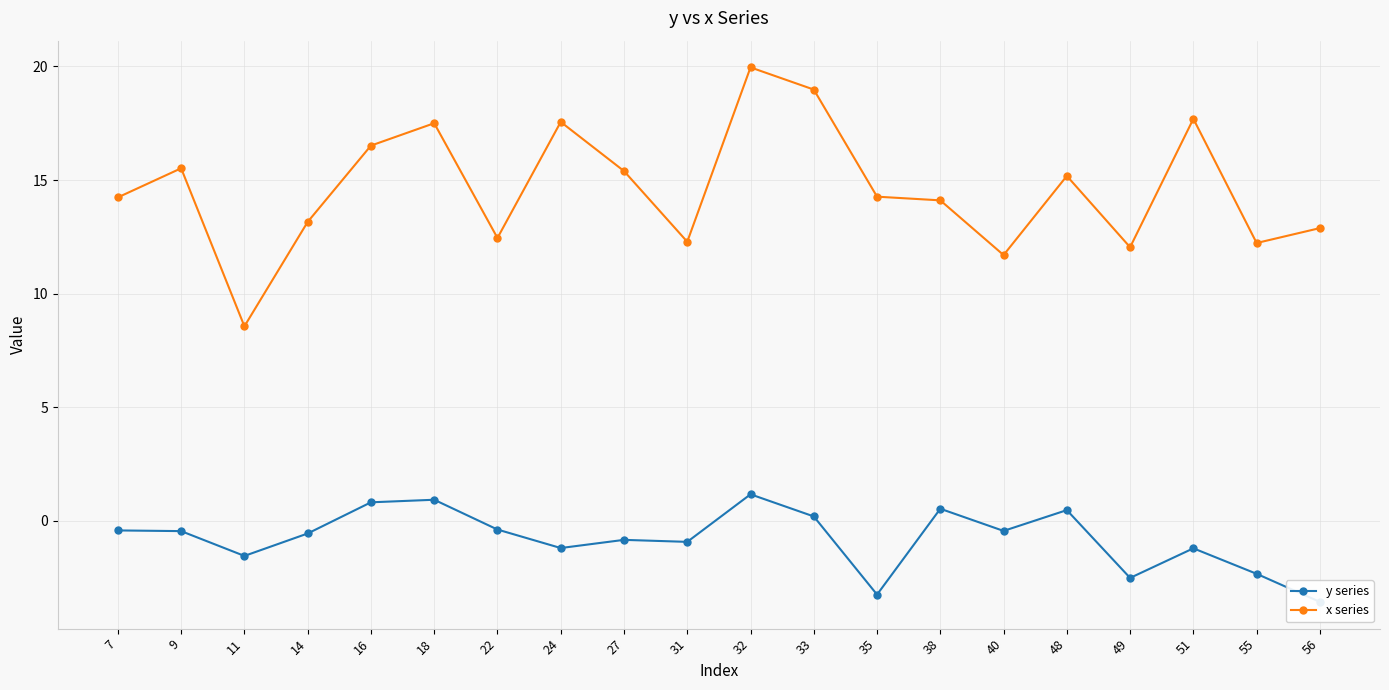

Is the value of x series at 16 greater than the value of y series at 14?

Yes